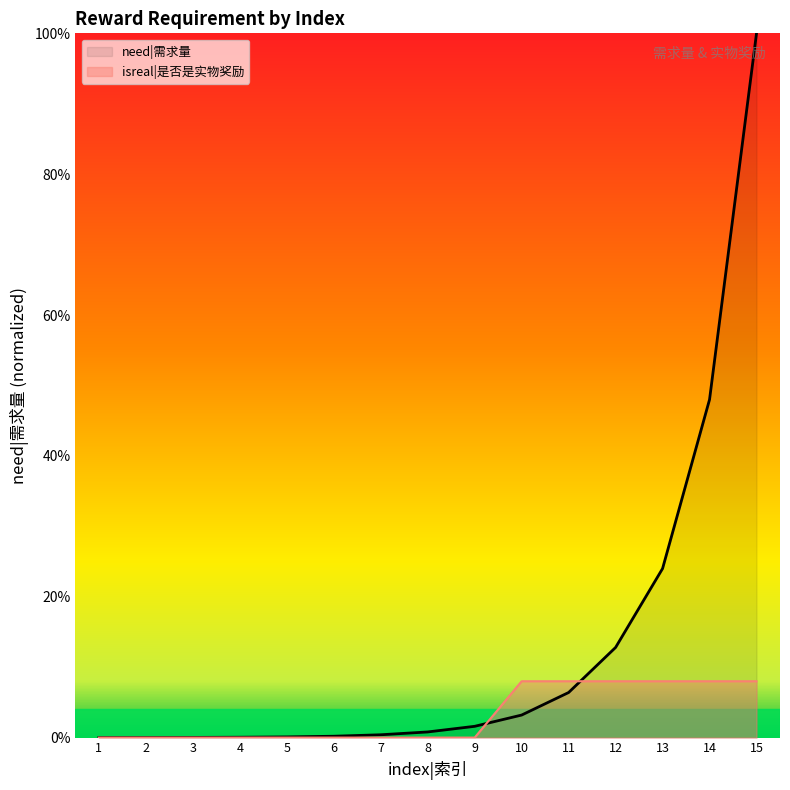

What is the sum of all need|需求量 values?

2.0